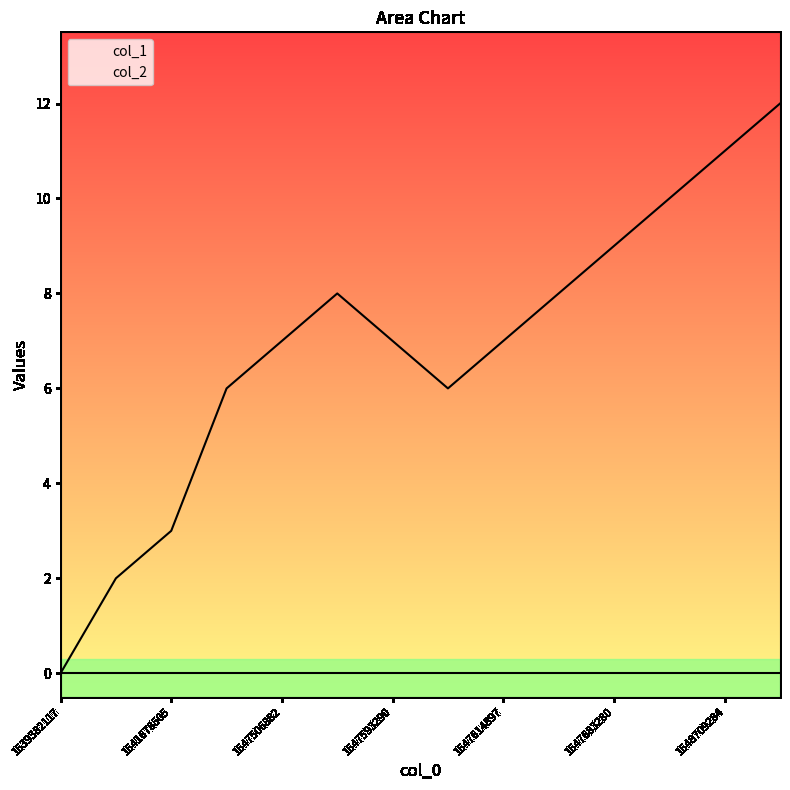

Which label corresponds to the largest value in the chart?

1549641686